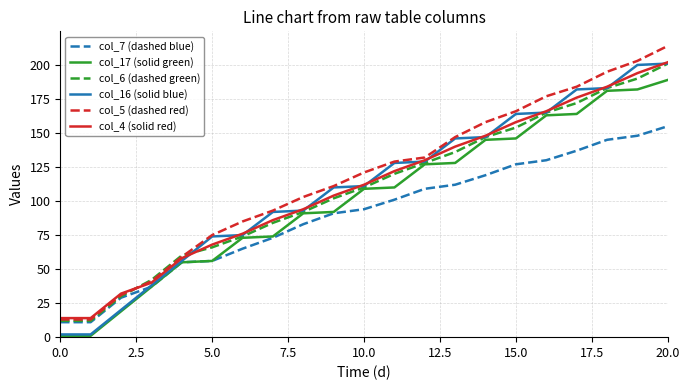

What is the smallest value displayed?

1